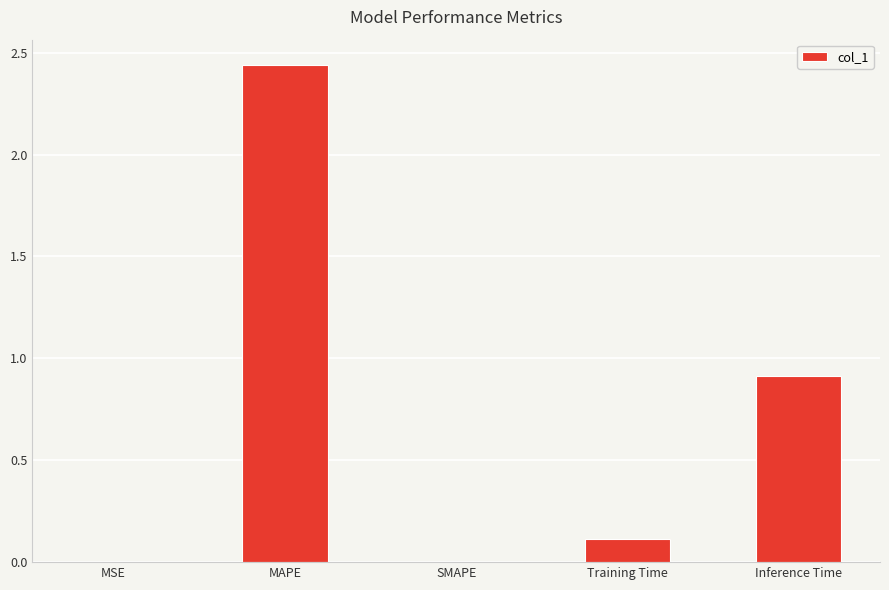

Which label corresponds to the largest value in the chart?

MAPE